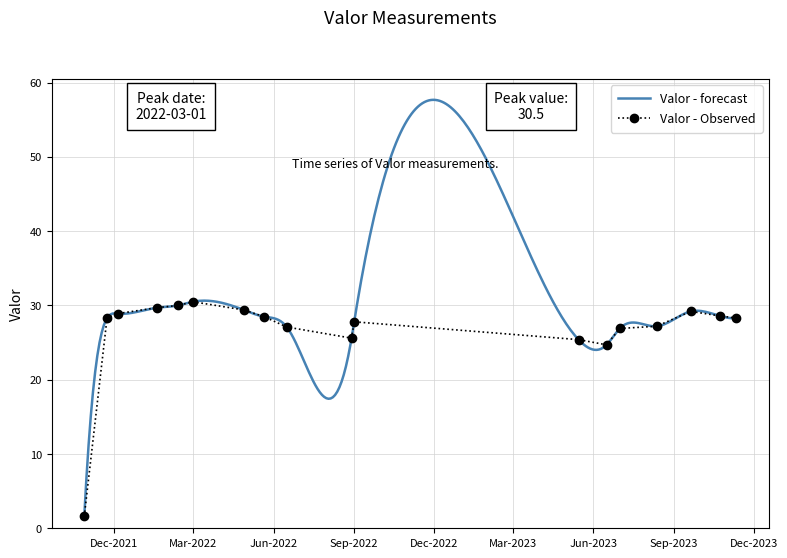

True or false: Valor - Observed has more than 1 interior local peaks.

True